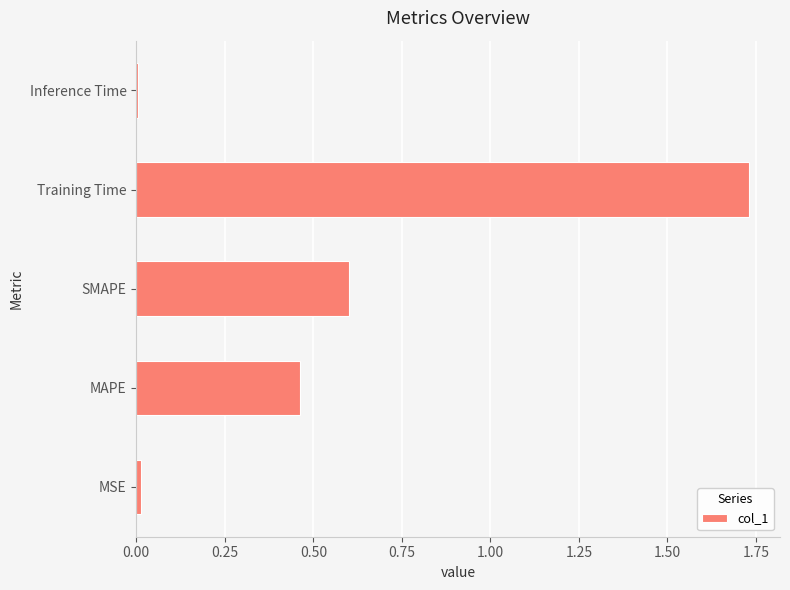

What value does the data have at SMAPE?

0.6